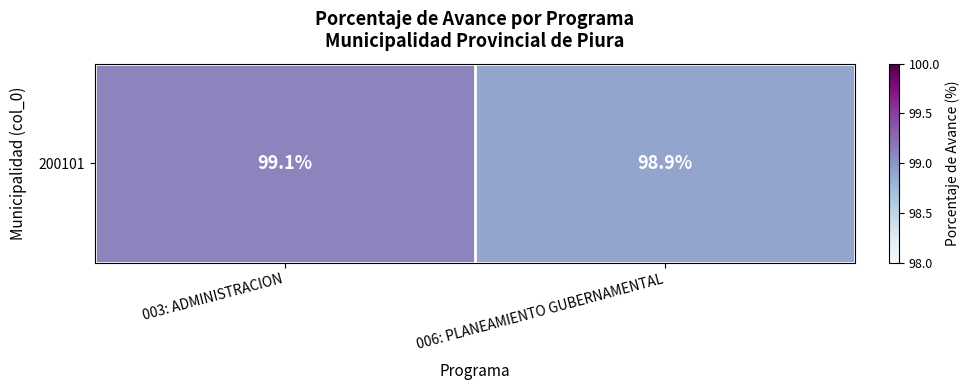

Between 003: ADMINISTRACION and 006: PLANEAMIENTO GUBERNAMENTAL, which is larger?

003: ADMINISTRACION